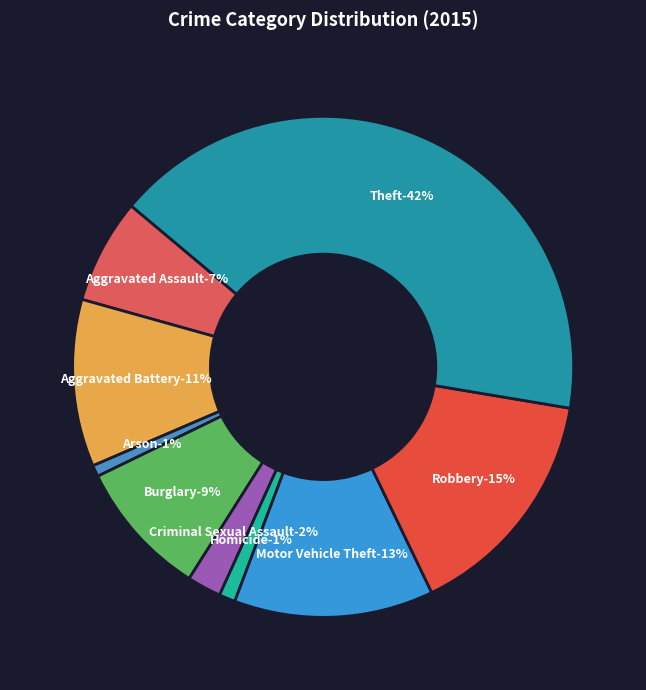

How many slices are in this pie chart?

9